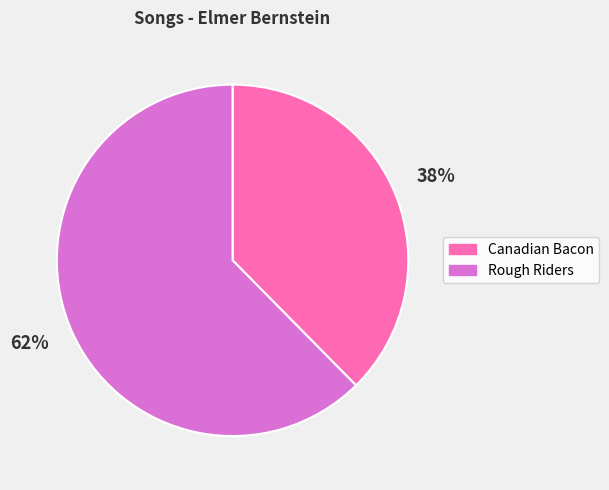

To the nearest percent, what is the average slice percentage?

50%